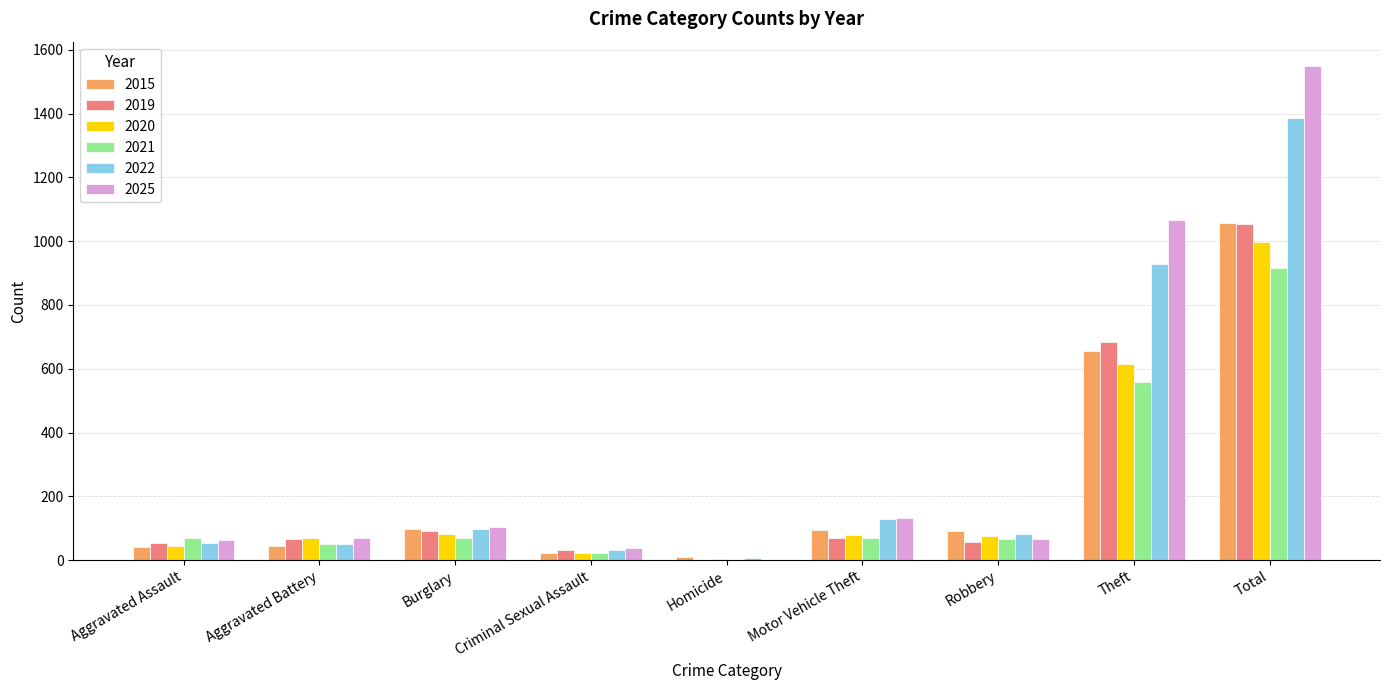

Is the value of 2021 at Aggravated Battery greater than the value of 2020 at Theft?

No